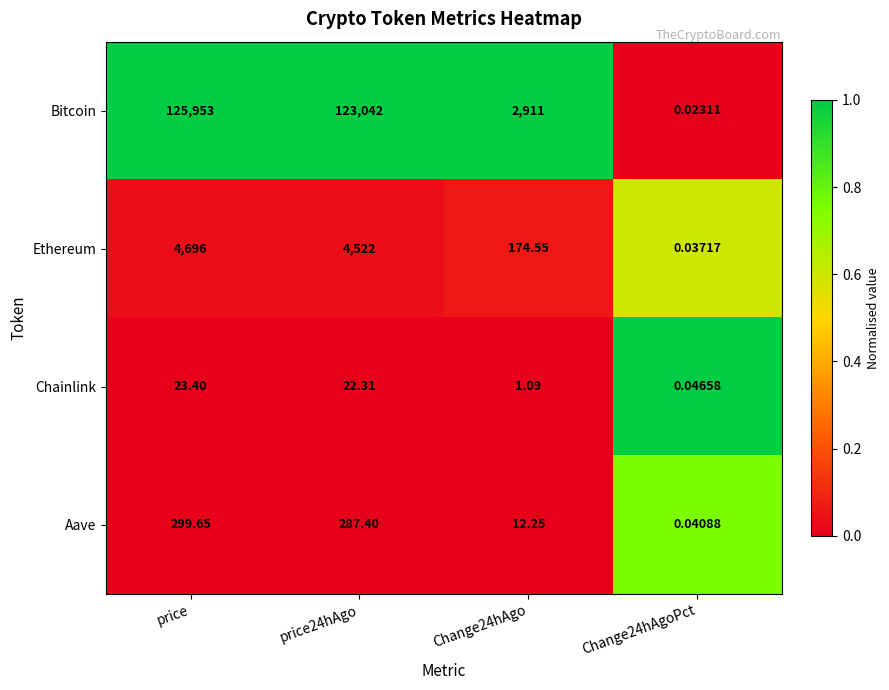

Which series has the largest range (max minus min)?

Bitcoin